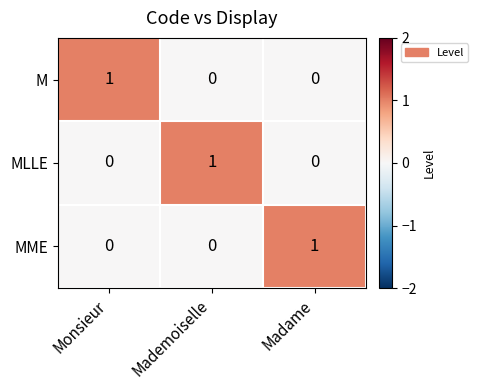

The M series shows 0 at Madame. True or false?

True